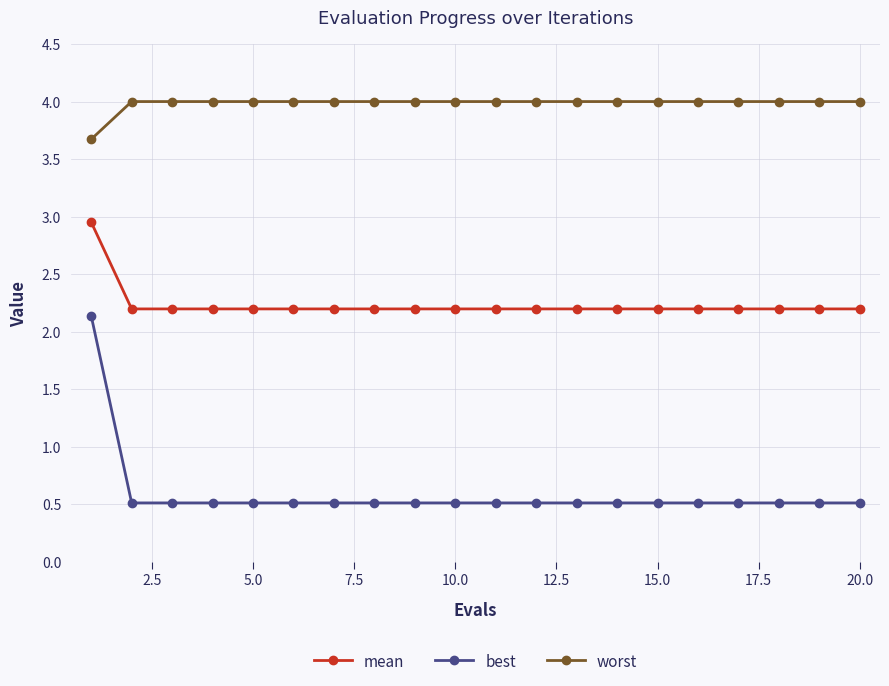

What is the greatest value displayed?

4.0